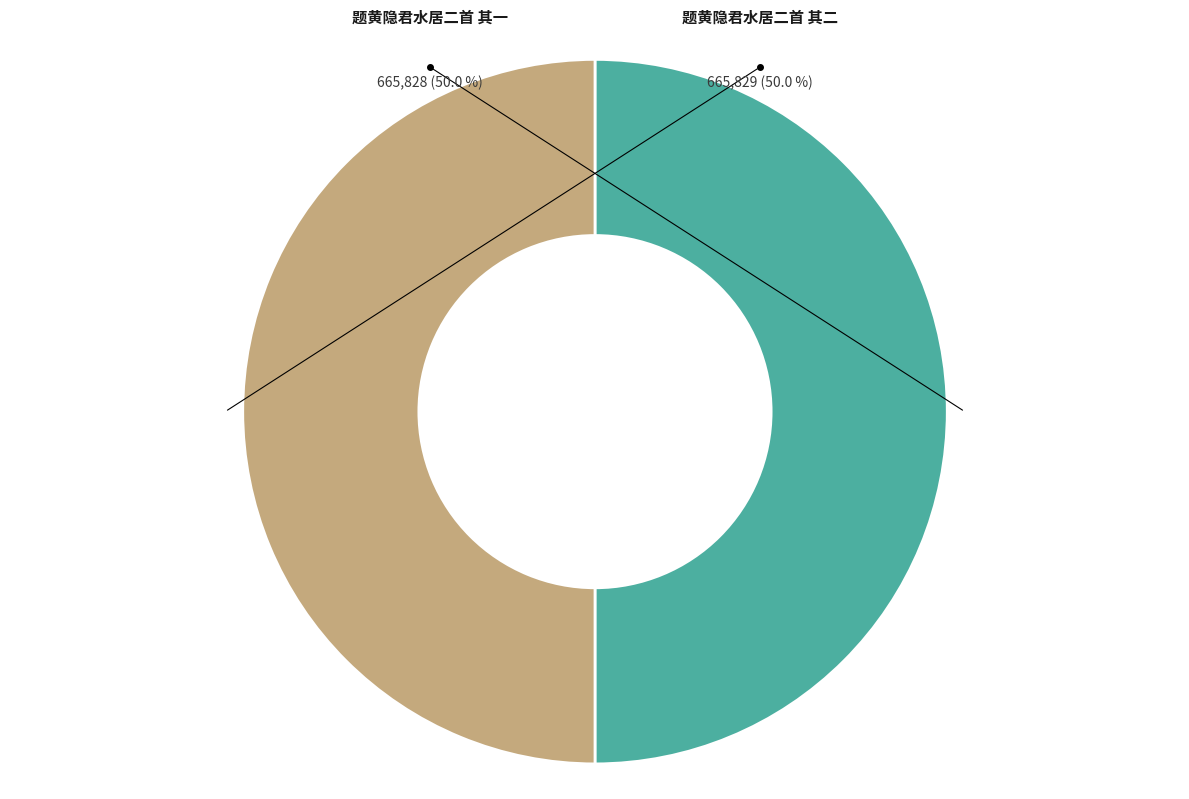

To the nearest percent, what is the average slice percentage?

50%